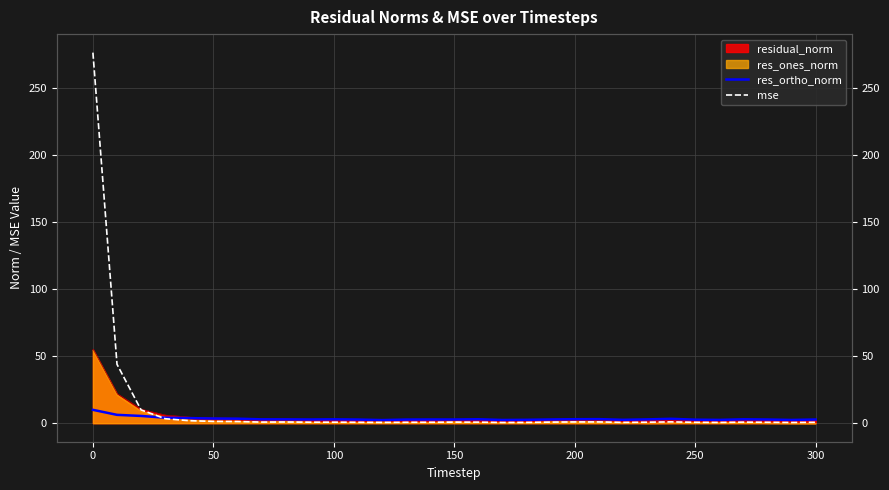

True or false: res_ortho_norm has a value of 1.5 at 12.

False